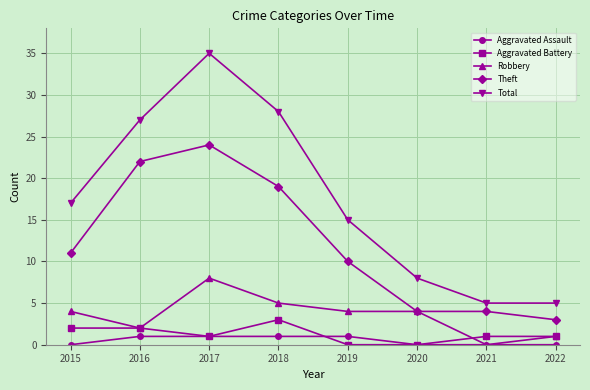

Read the Theft value at 2022.

3